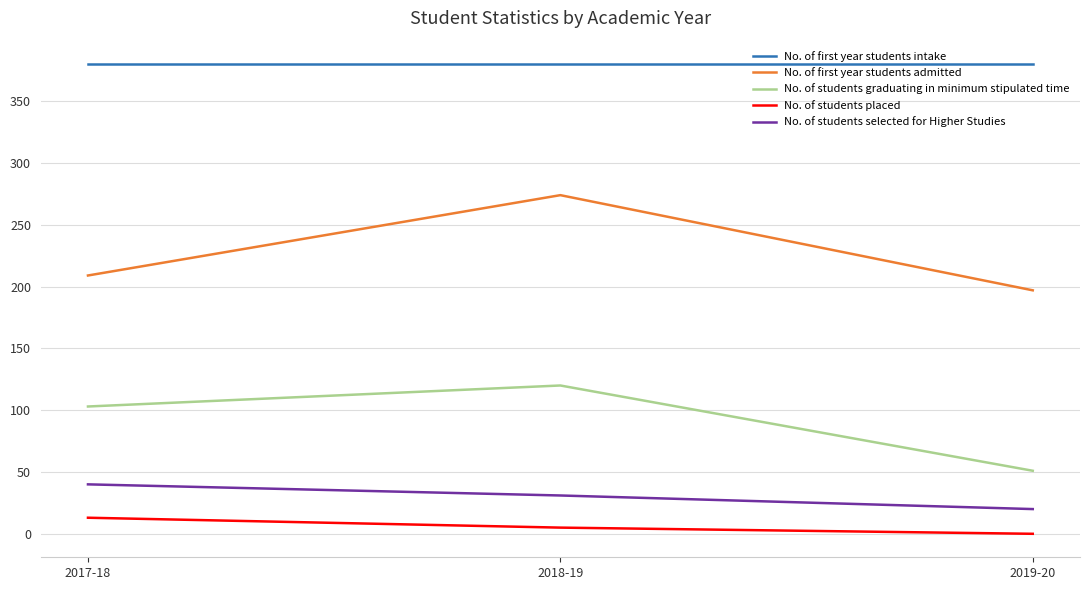

Is it true that No. of students selected for Higher Studies equals 31 at 2018-19?

True